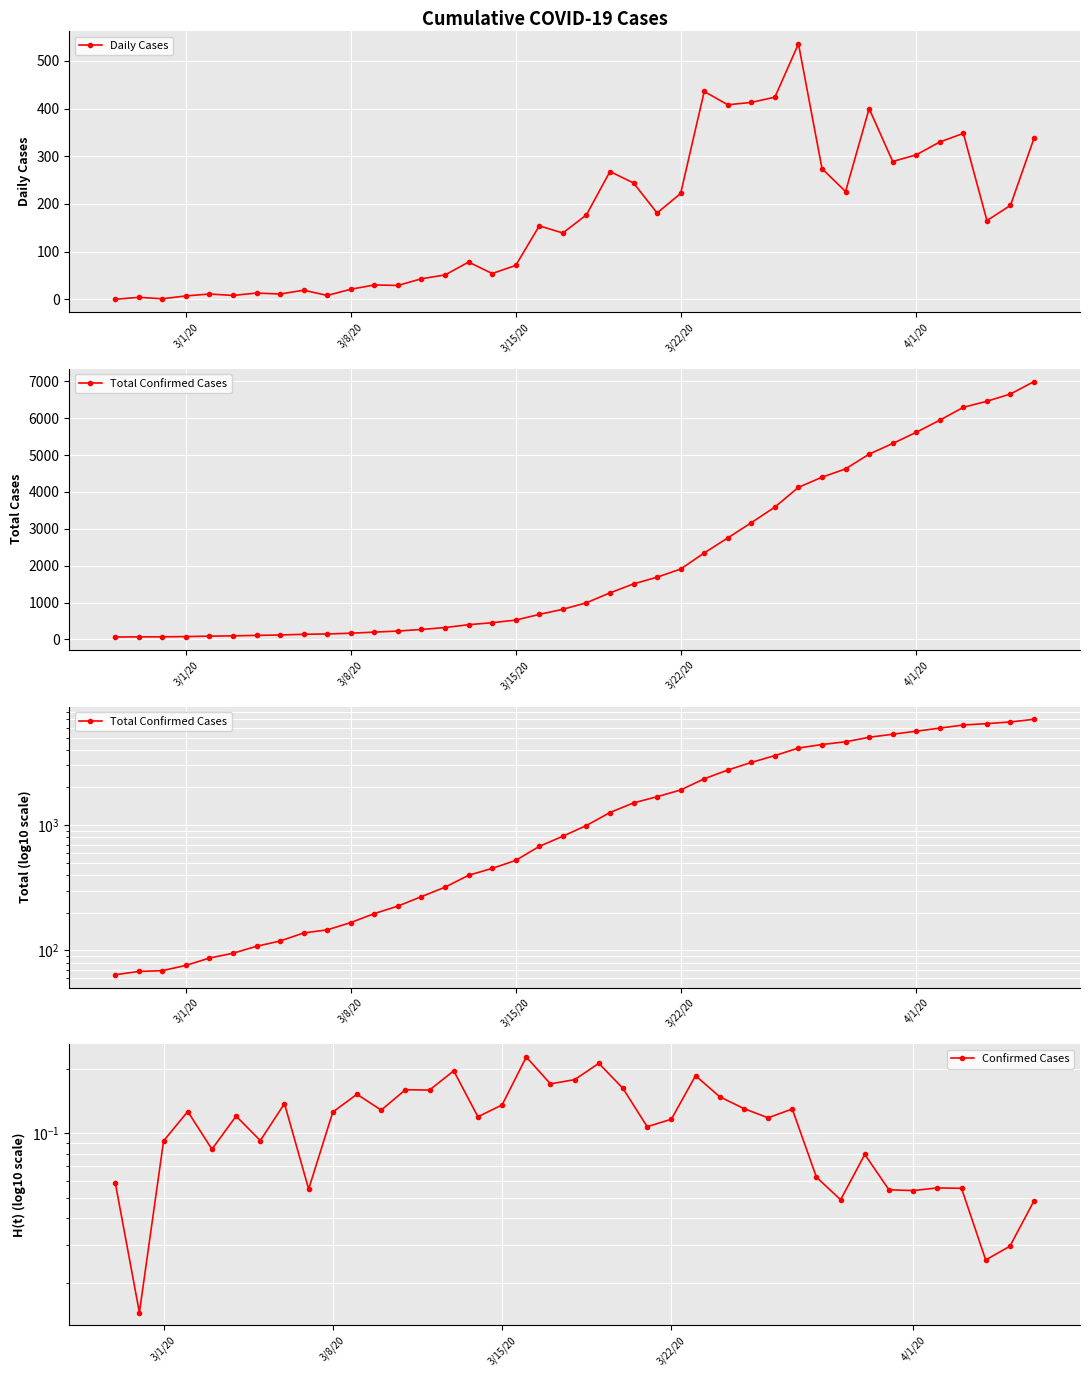

How many positive values does the Daily Cases series have?

39